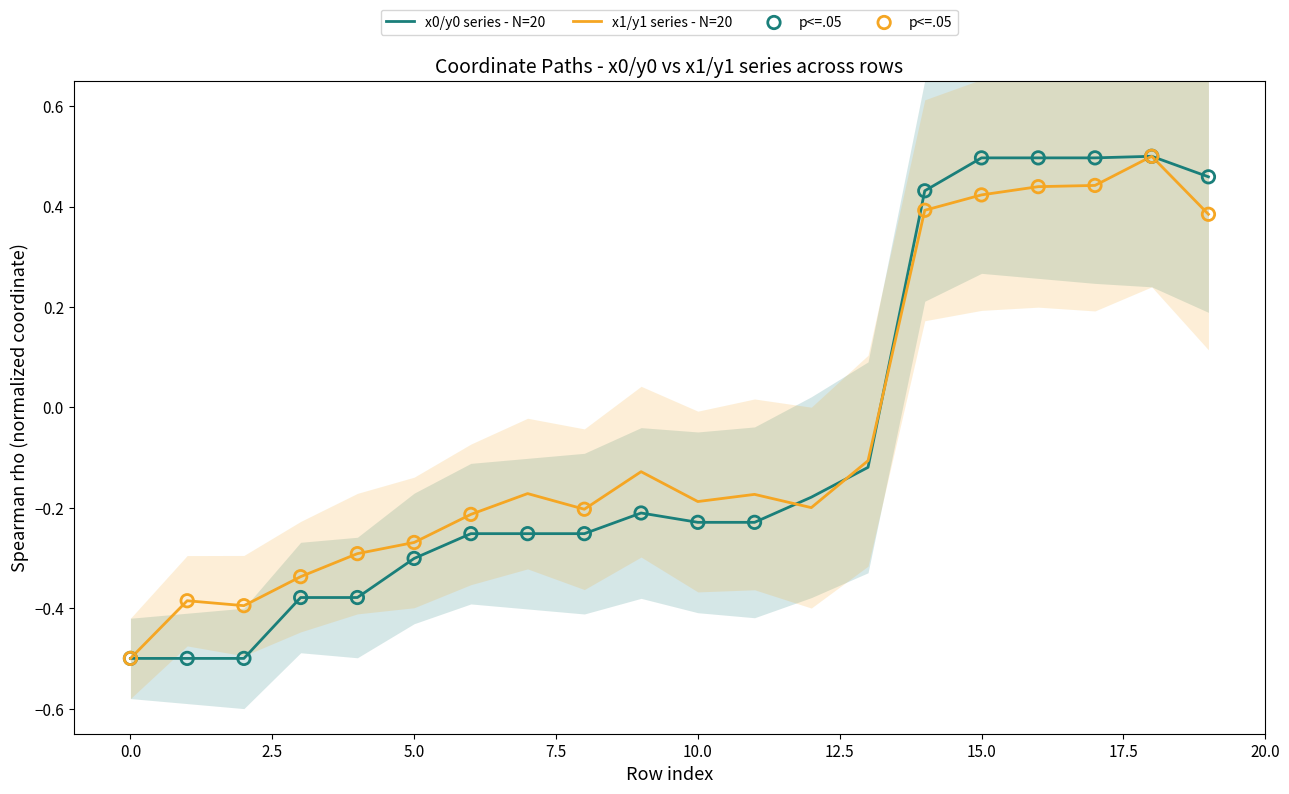

At which category is the sum across all series the highest?

18